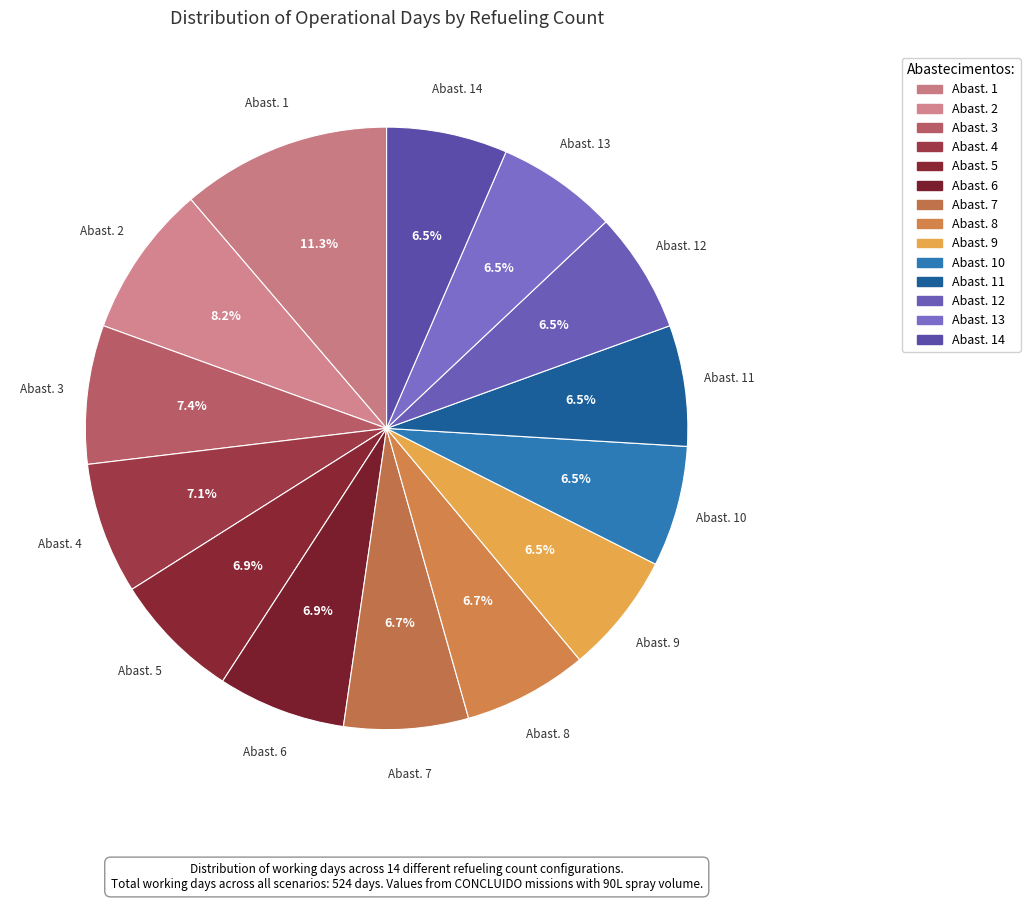

How many segments does this pie chart have?

14